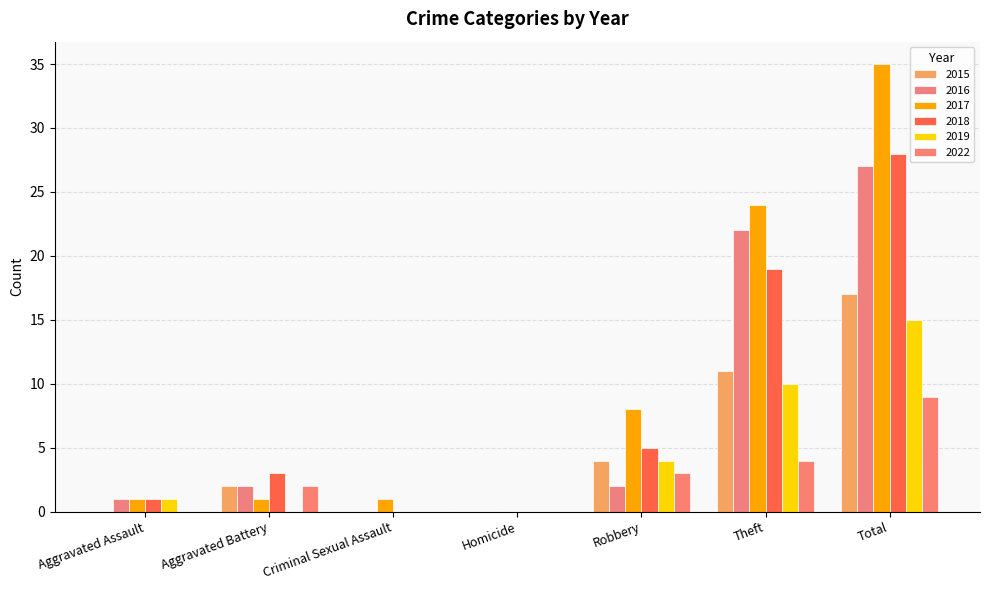

What is the difference between the 2017 values at Robbery and Homicide?

8